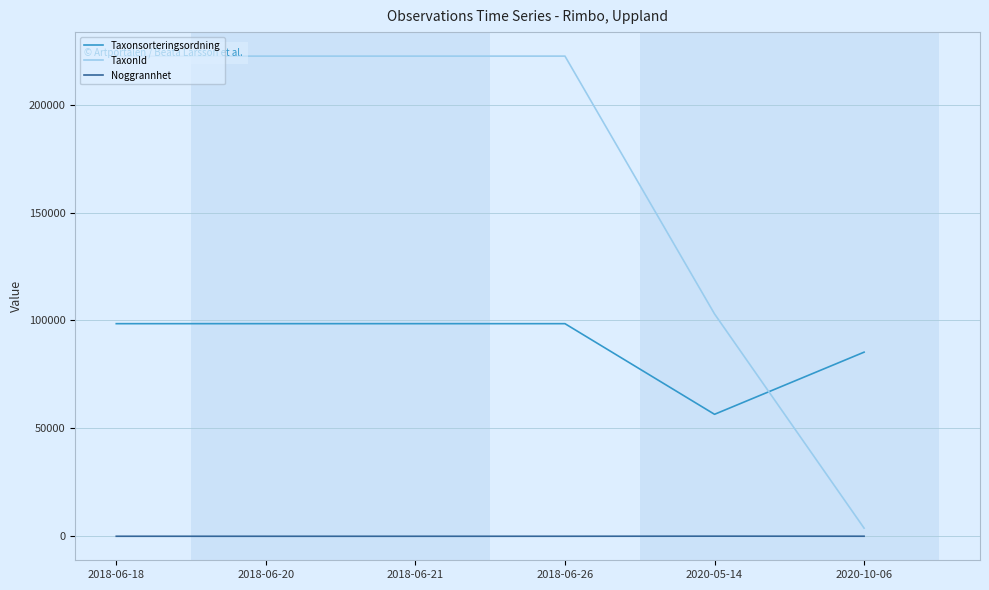

How many Taxonsorteringsordning values are between 85318 and 98520?

5